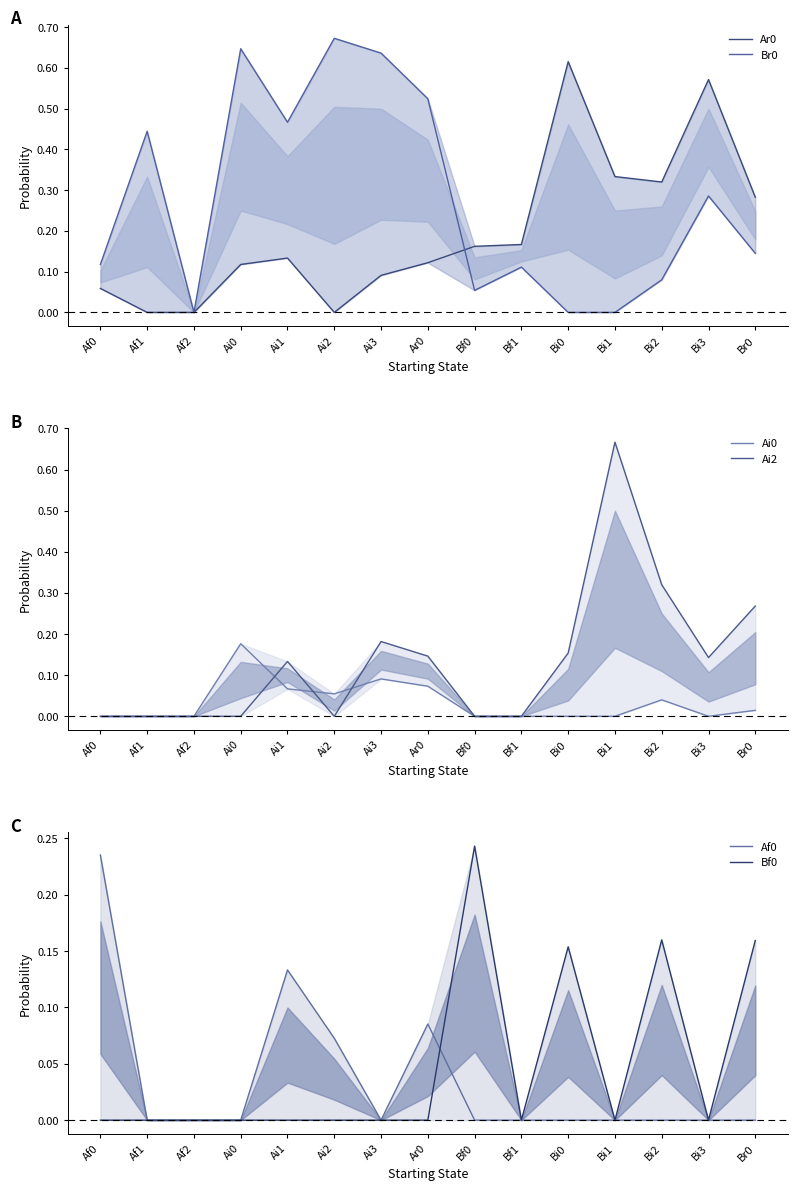

True or false: Ar0 has a value of 0.2 at Bf0.

False